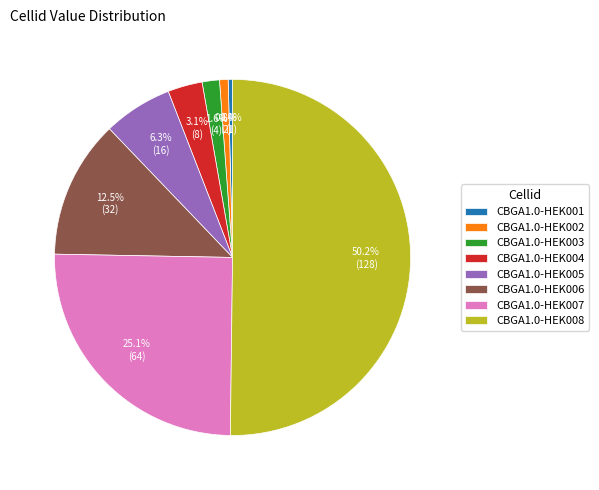

To the nearest percent, what is the combined percentage of CBGA1.0-HEK003 and CBGA1.0-HEK006?

14%